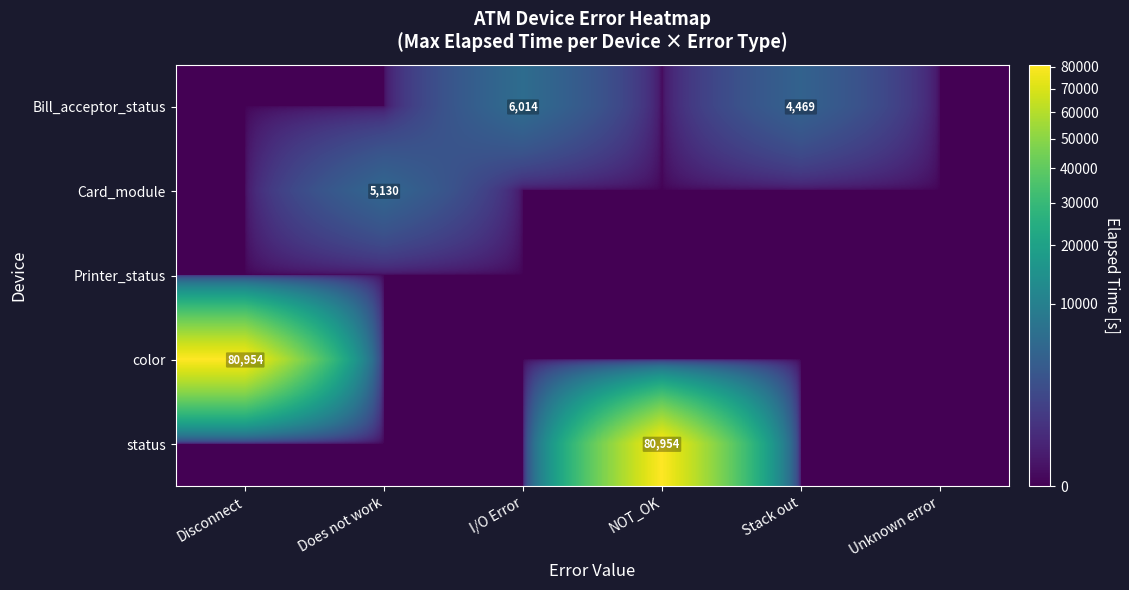

Is it true that Card_module equals 5130 at Does not work?

True